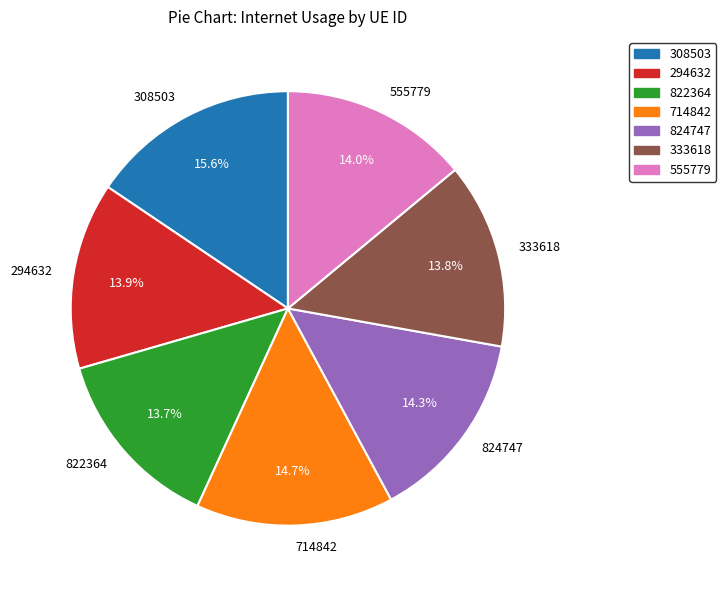

Is the sum of 822364 and 333618 greater than half?

No